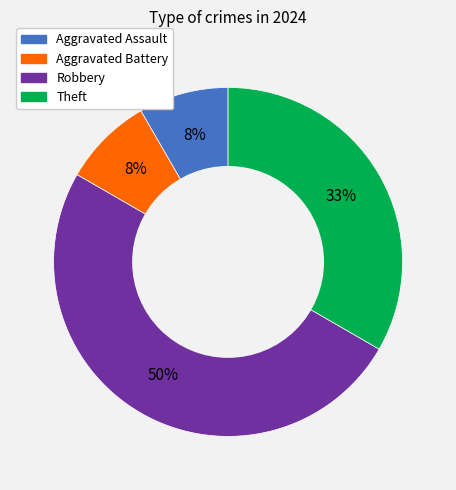

To the nearest percent, what is the difference between the largest and smallest slice percentages?

42%